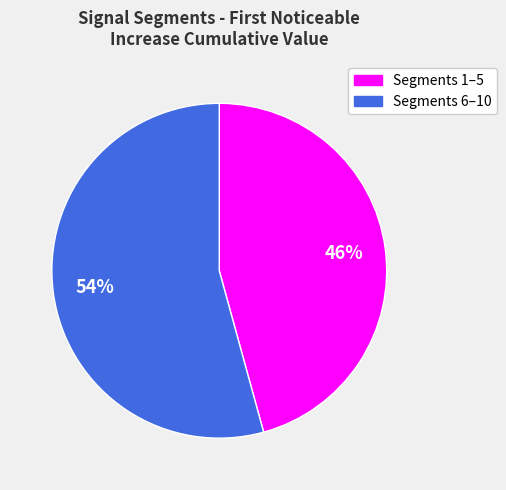

To the nearest percent, what is the average slice percentage?

50%